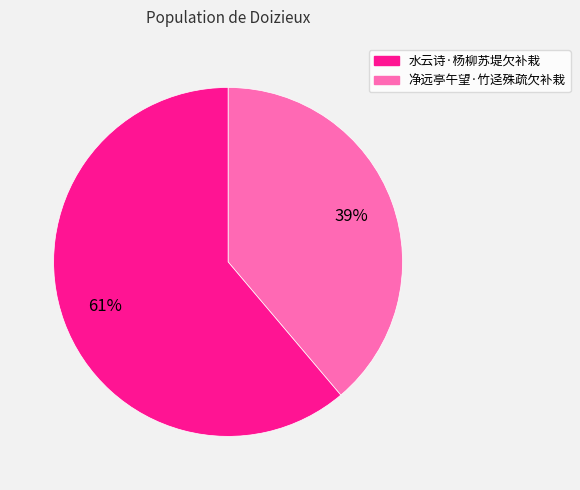

Does any single category account for the majority?

Yes